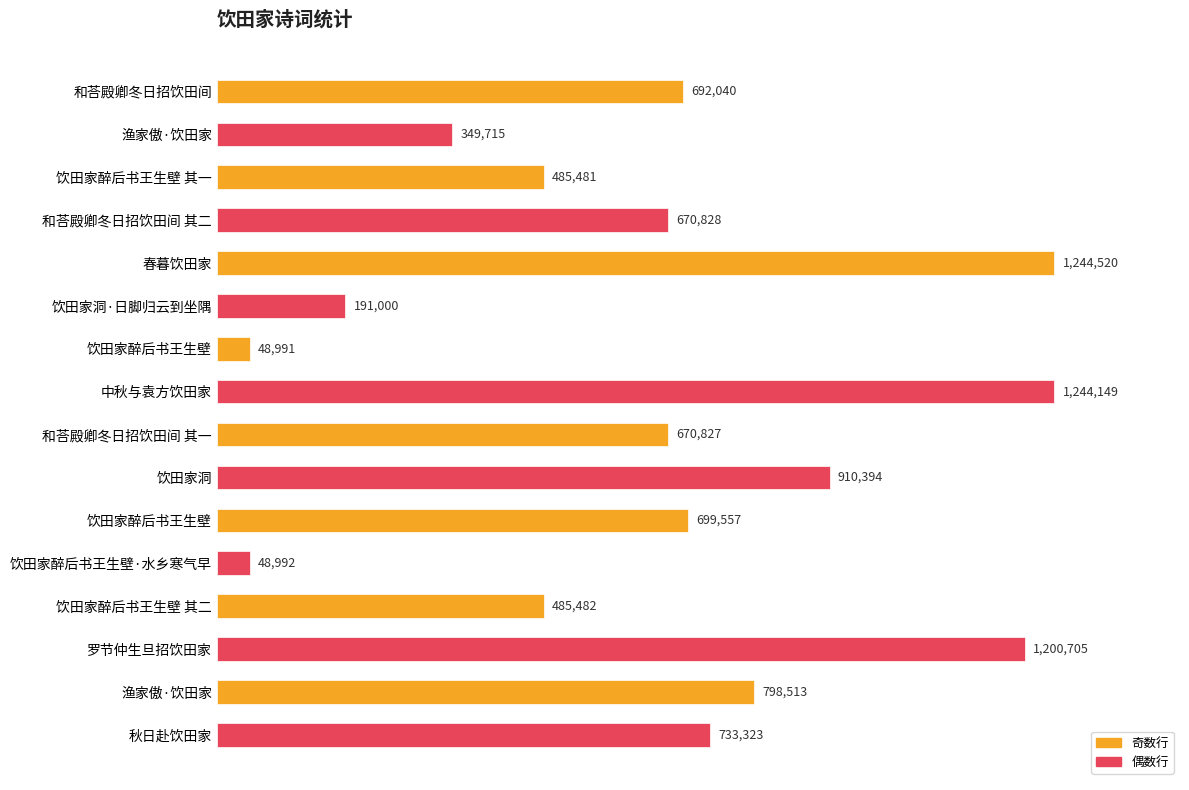

Are the bars grouped side by side (vs. stacked)?

No